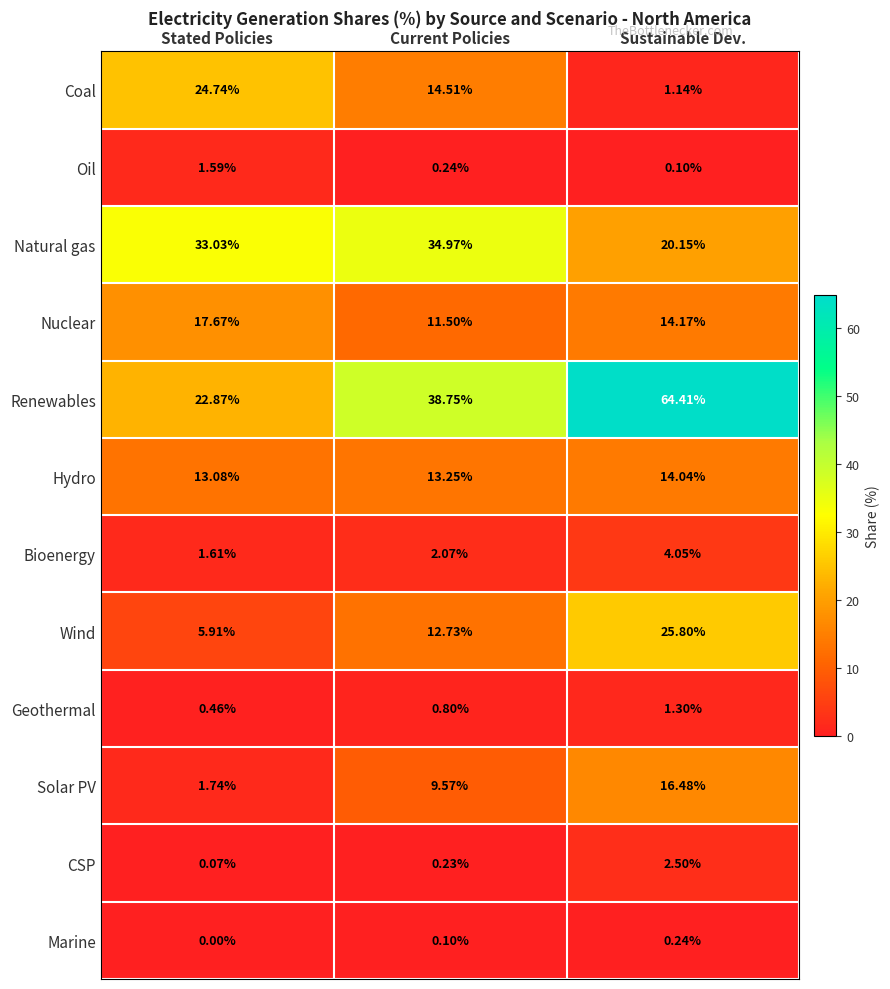

At how many categories does at least one series exceed 10?

3